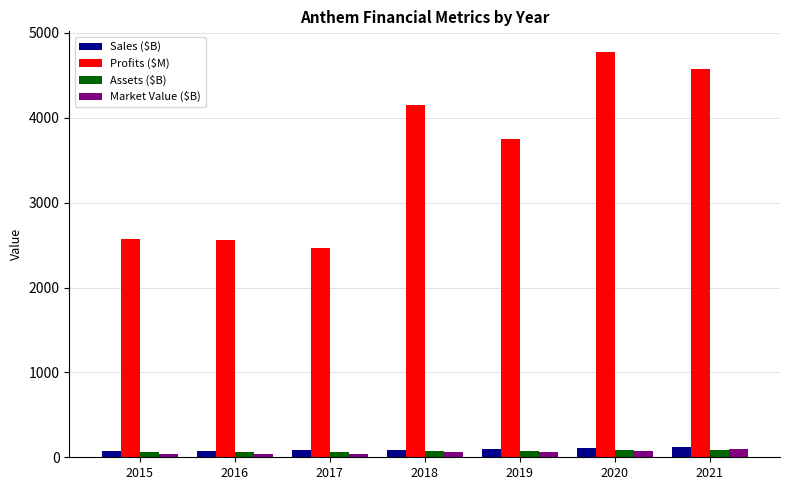

Which series has the widest spread of values?

Profits ($M)